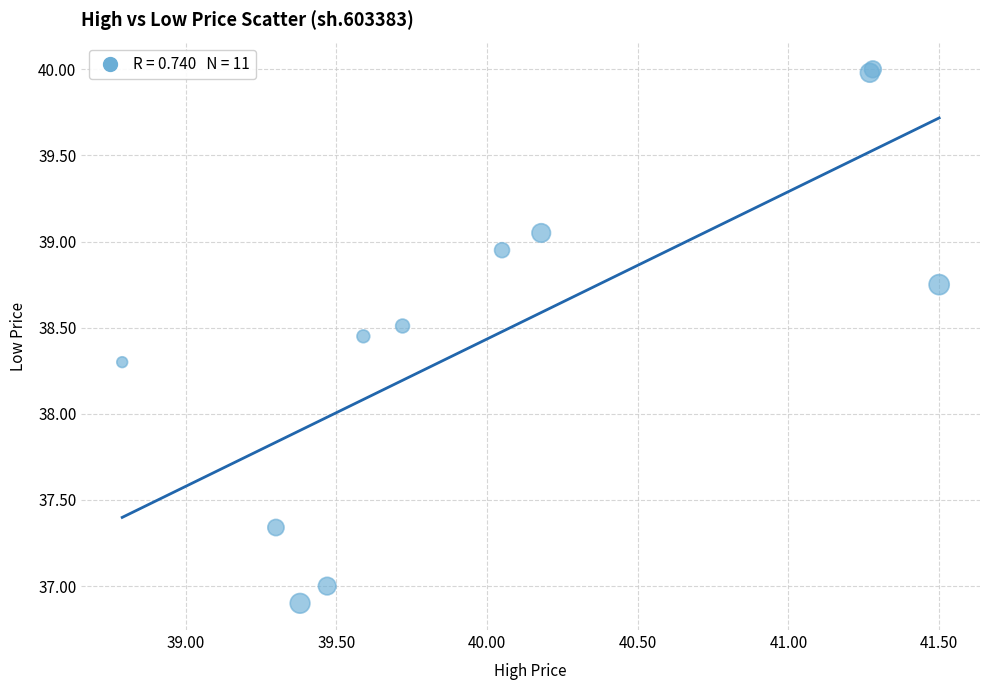

What Y value in the scatter plot is closest to 38?

38.3